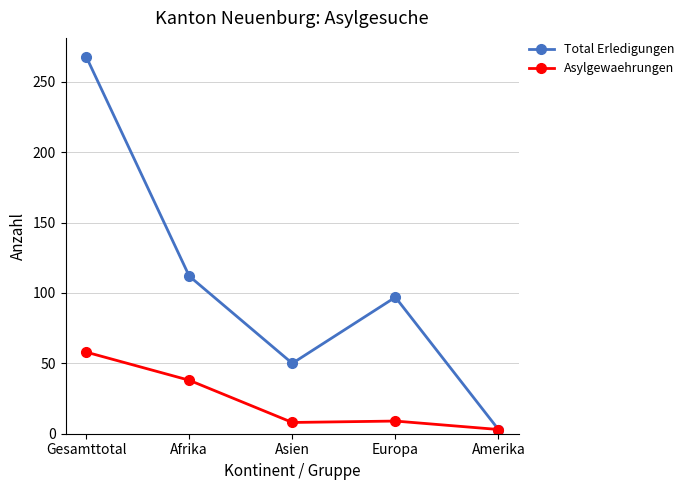

How many data points in Total Erledigungen are less than 97?

2